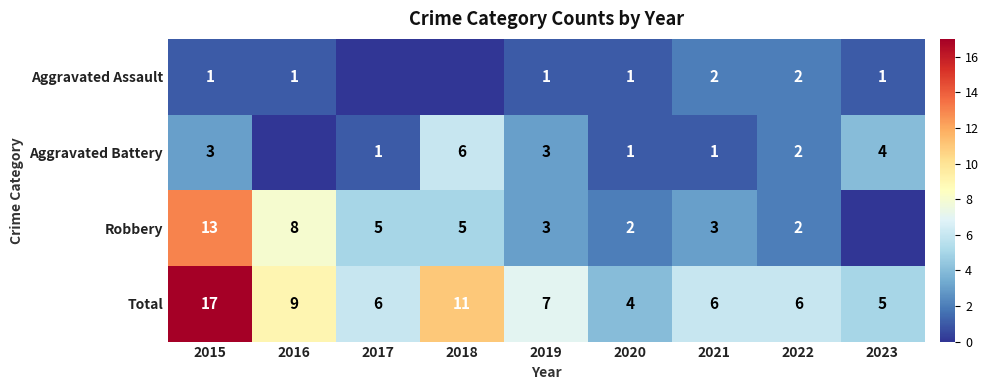

What is the maximum value for Total?

17